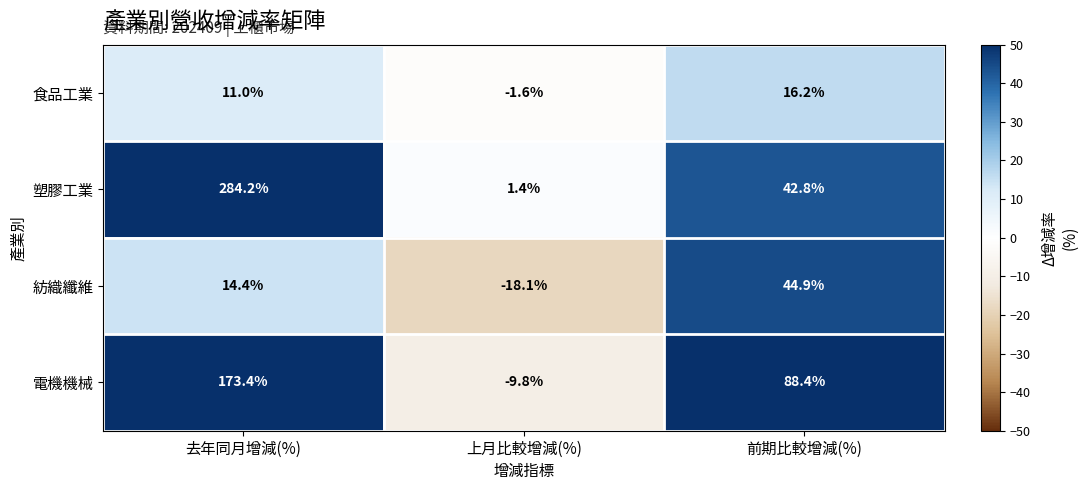

Which series changed the most between 去年同月增減(%) and 上月比較增減(%)?

塑膠工業